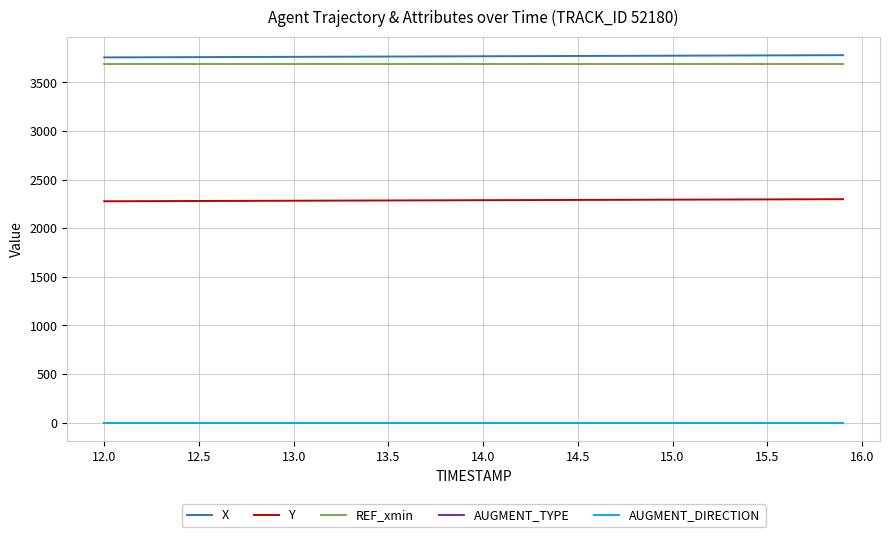

True or false: AUGMENT_TYPE and AUGMENT_DIRECTION cross at least once.

False